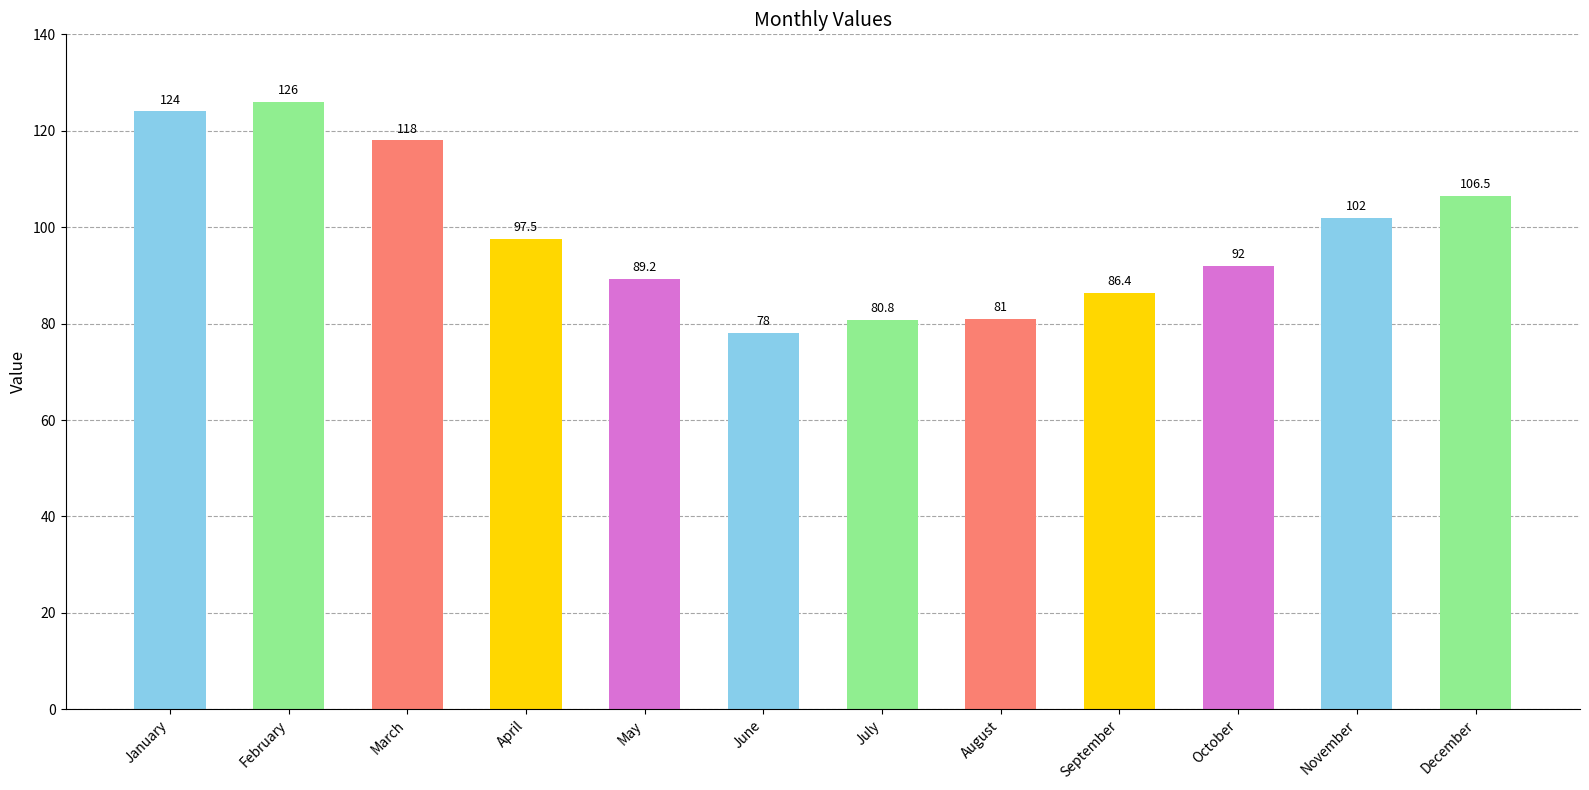

At which category does the chart reach its minimum across all series?

June